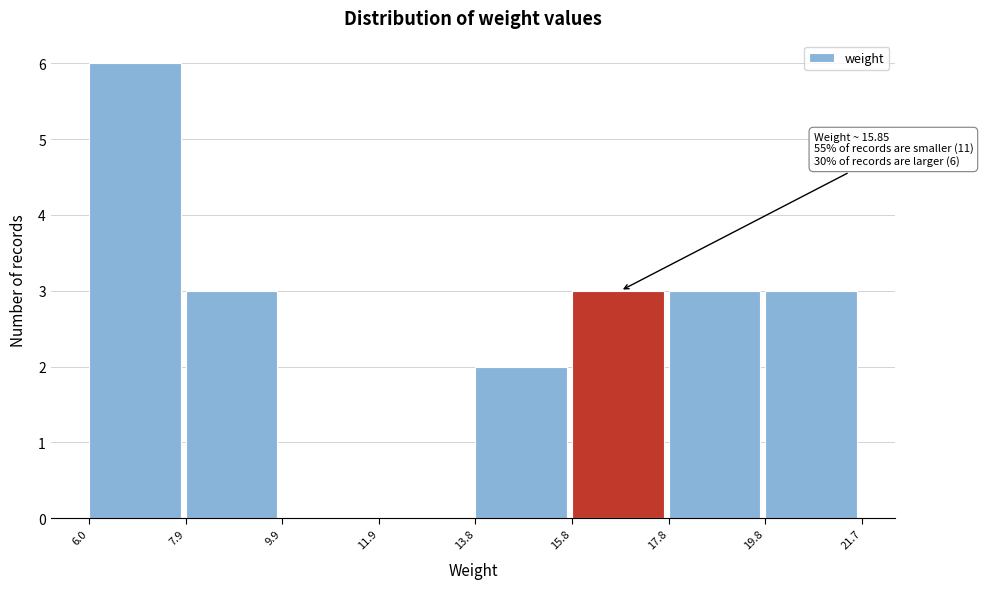

Over which range of the x-axis is the bar tallest?

6.0 to 7.9